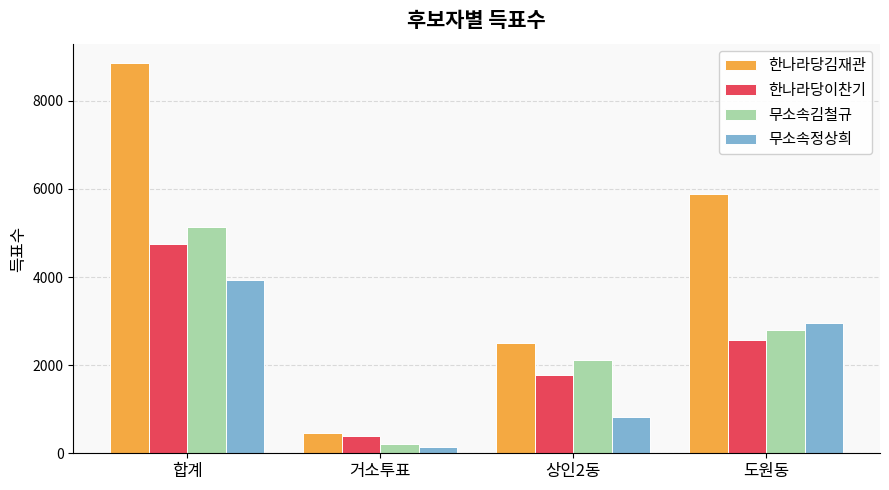

What are all the series names shown in the legend?

한나라당김재관, 한나라당이찬기, 무소속김철규, 무소속정상희